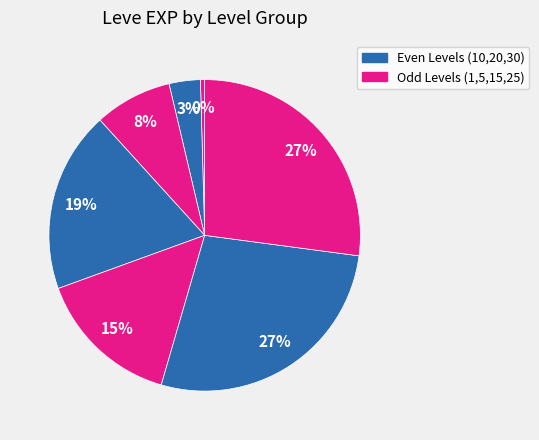

How many slices are in this pie chart?

7